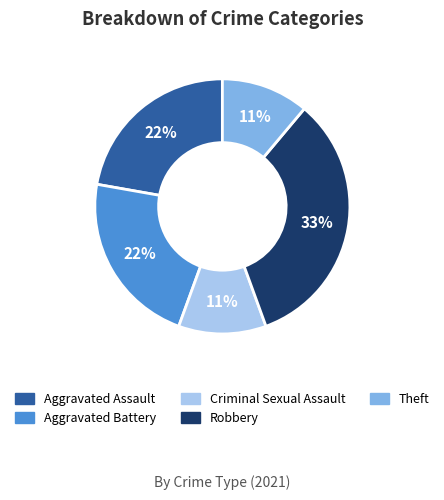

Combined, do Robbery and Aggravated Battery account for over 50%?

Yes